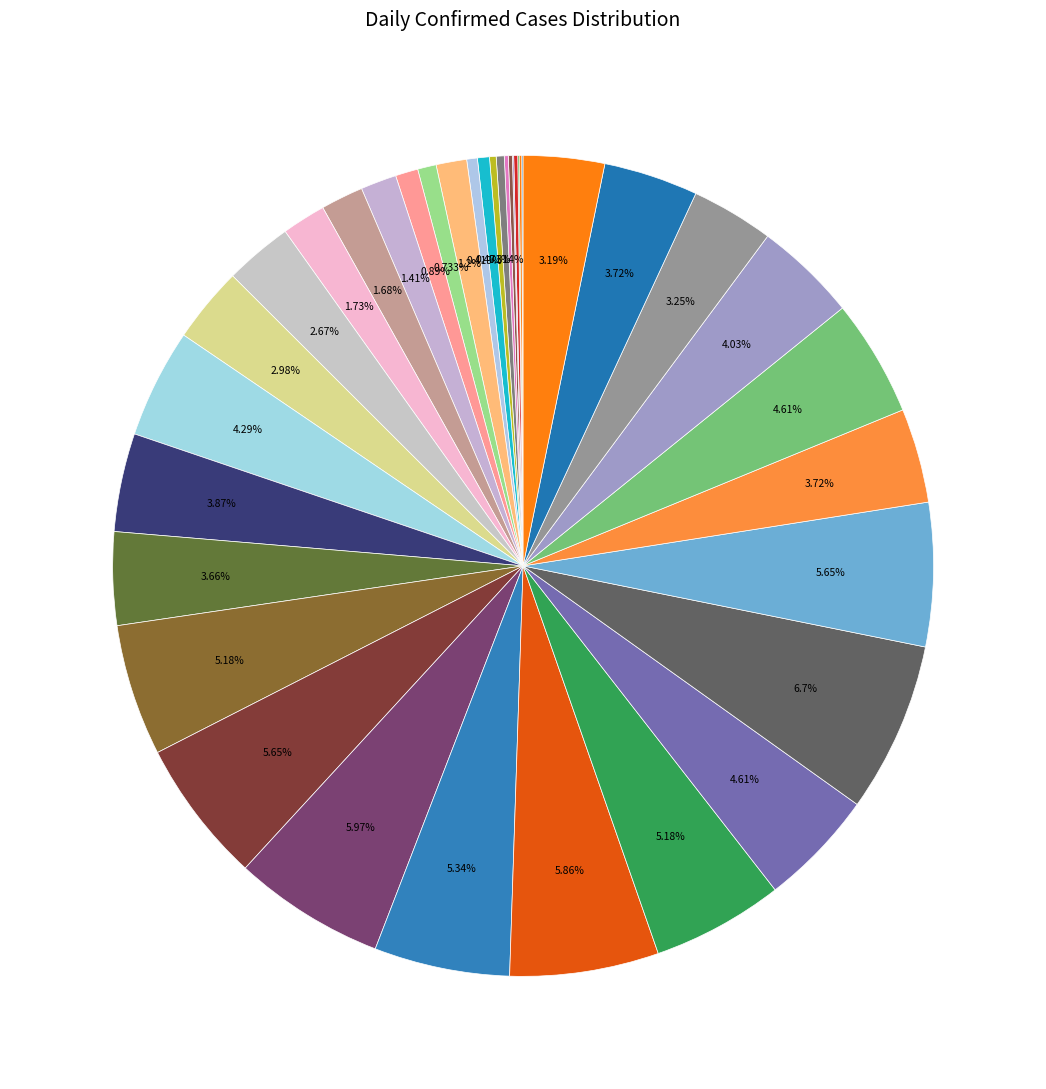

Count the number of slices in the pie.

40